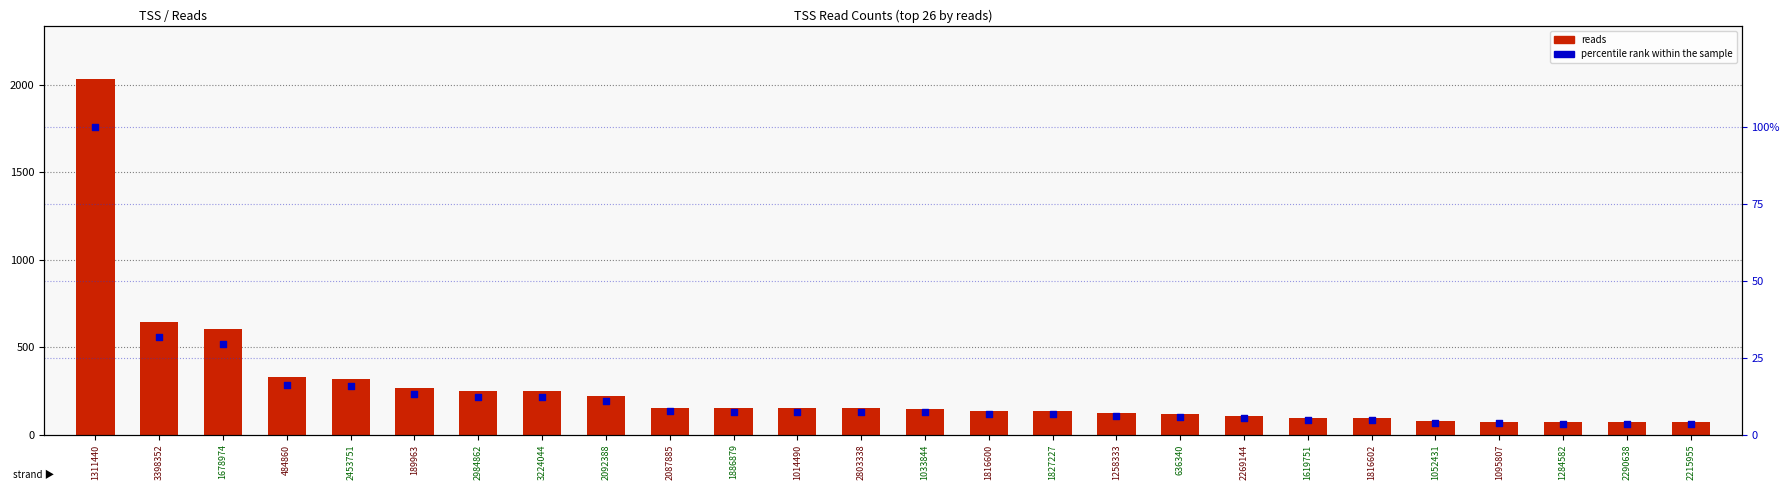

At which category is the sum across all series the highest?

1311440